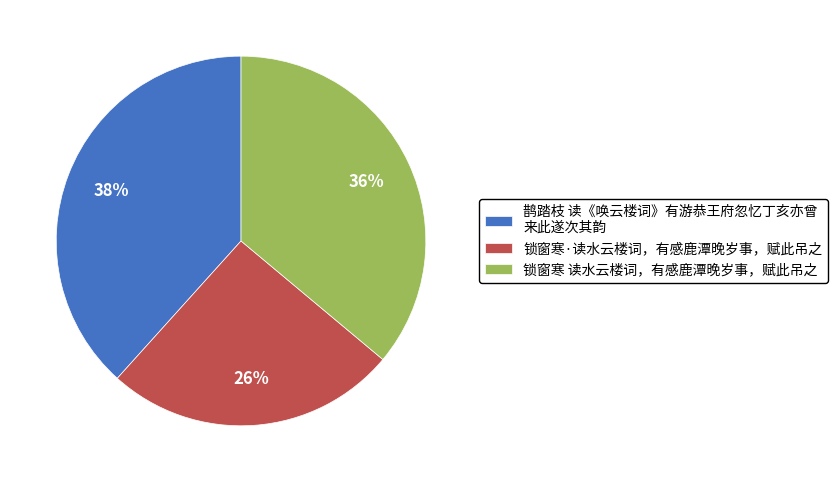

To the nearest percent, what percentage of the pie is 锁窗寒·读水云楼词，有感鹿潭晚岁事，赋此吊之?

26%